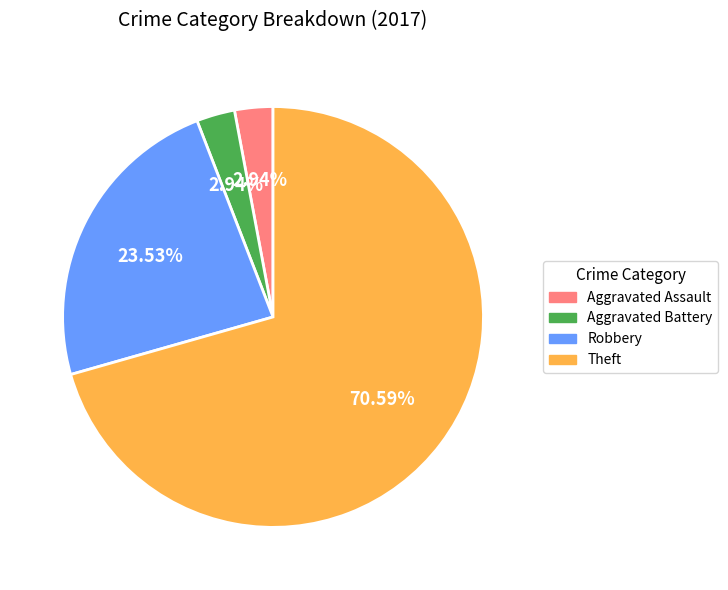

Which slice is the largest?

Theft